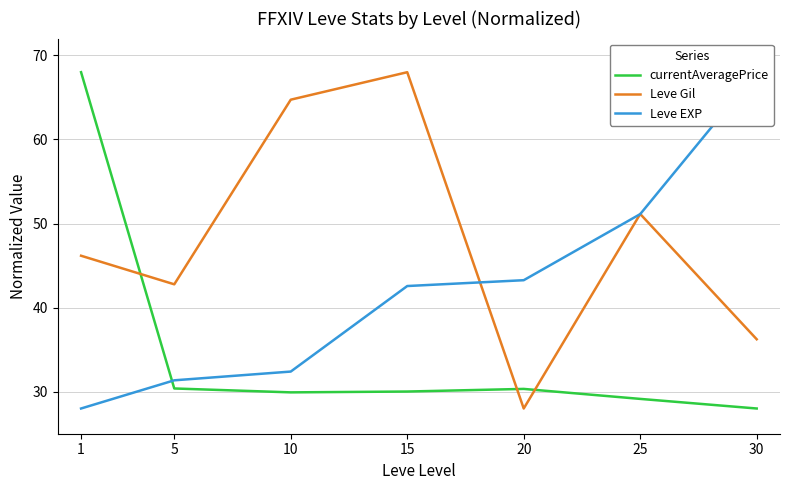

At 20, list the series in order from smallest to largest.

Leve Gil, currentAveragePrice, Leve EXP